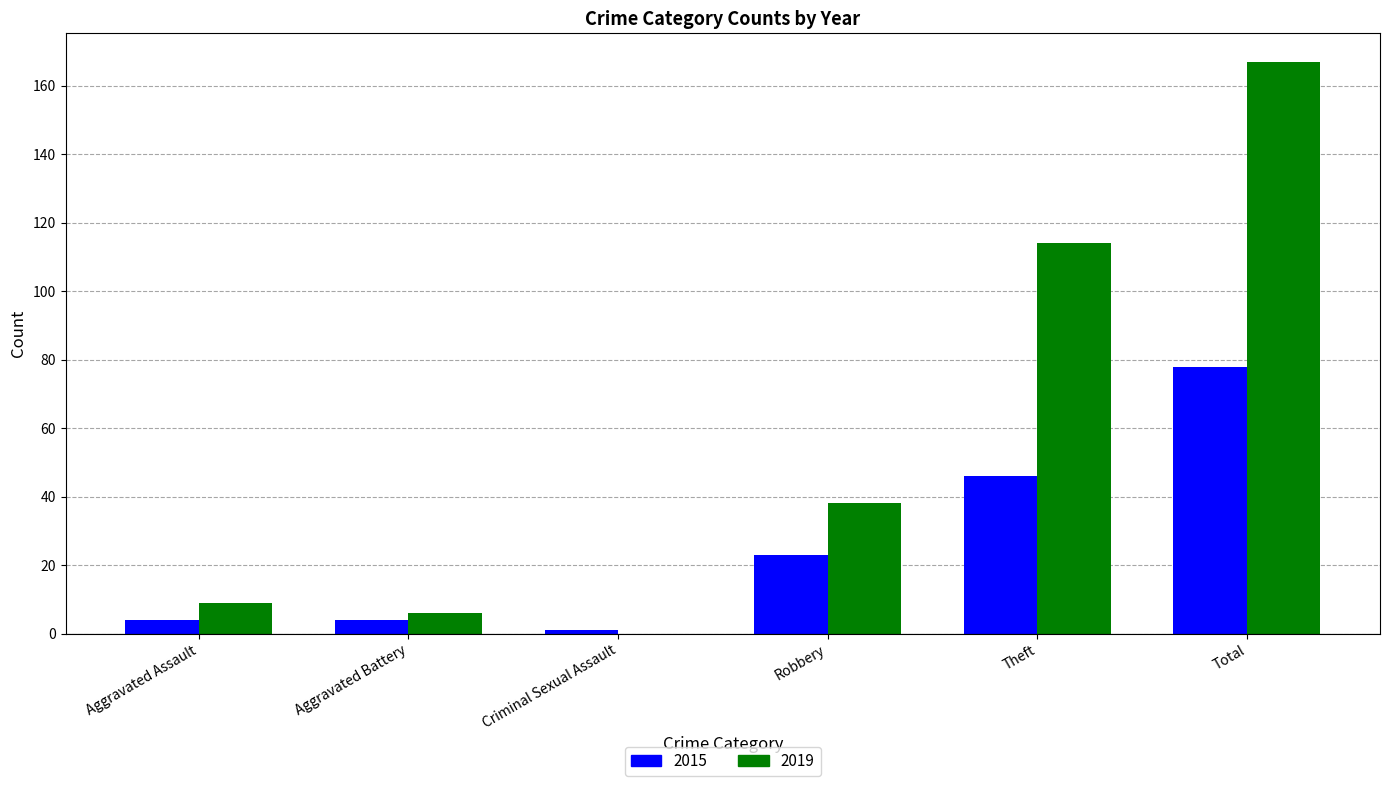

What is the maximum value for 2015?

78